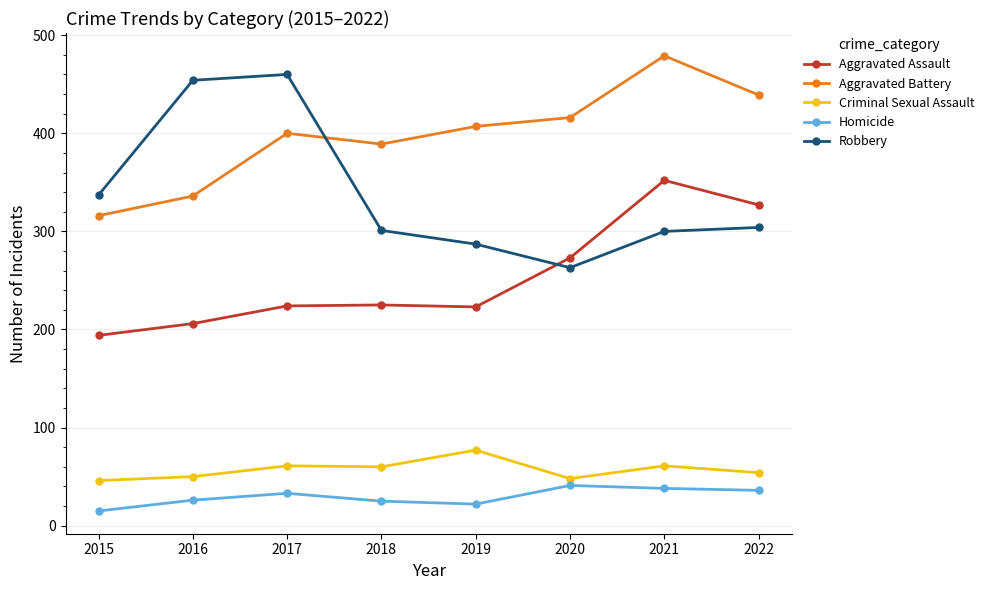

Which series changed the most between 2015 and 2017?

Robbery